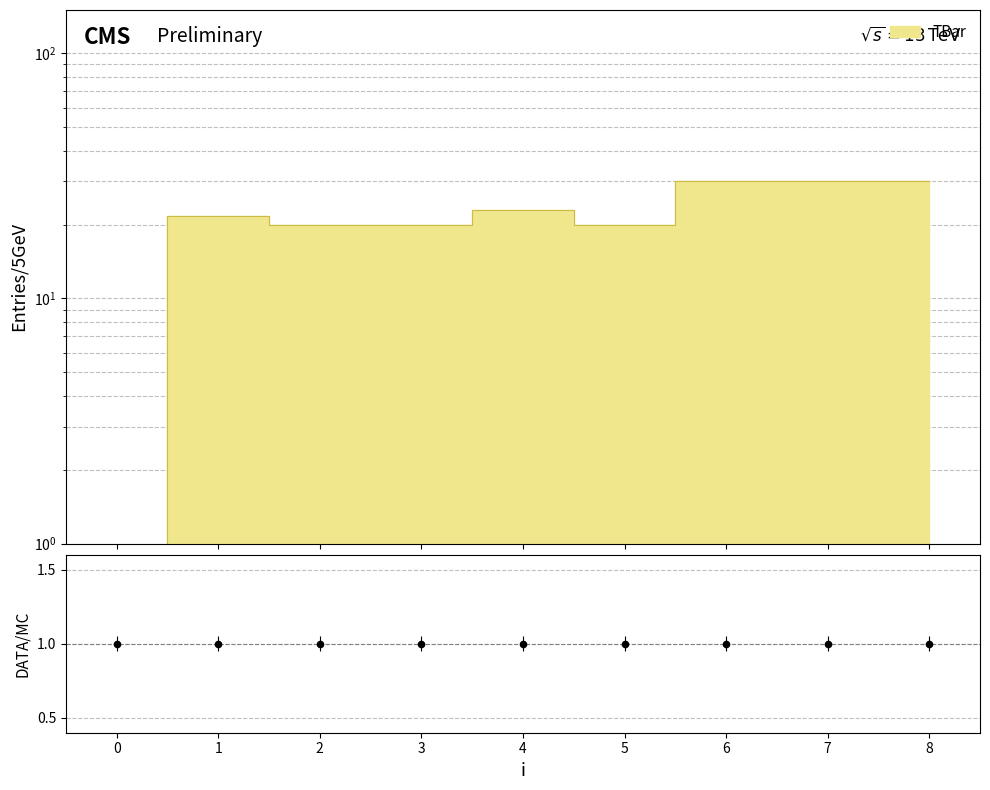

Which has a higher value, 2 or 7?

7